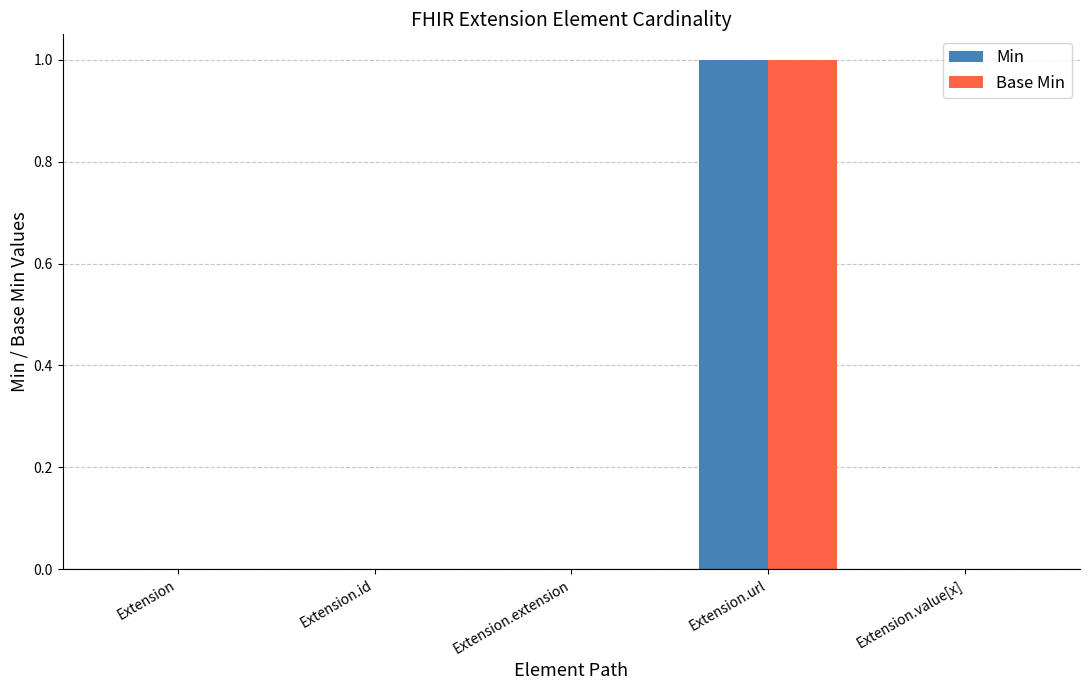

Are the bars horizontal?

No